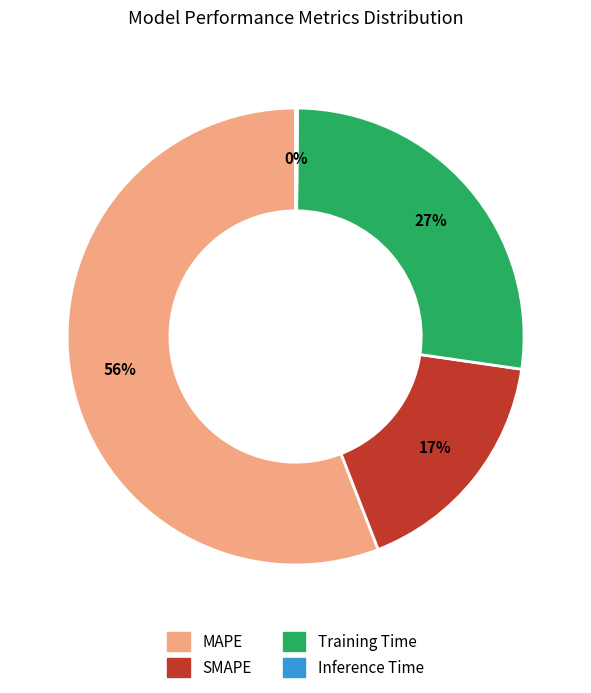

To the nearest percent, what percentage of the pie is SMAPE?

17%